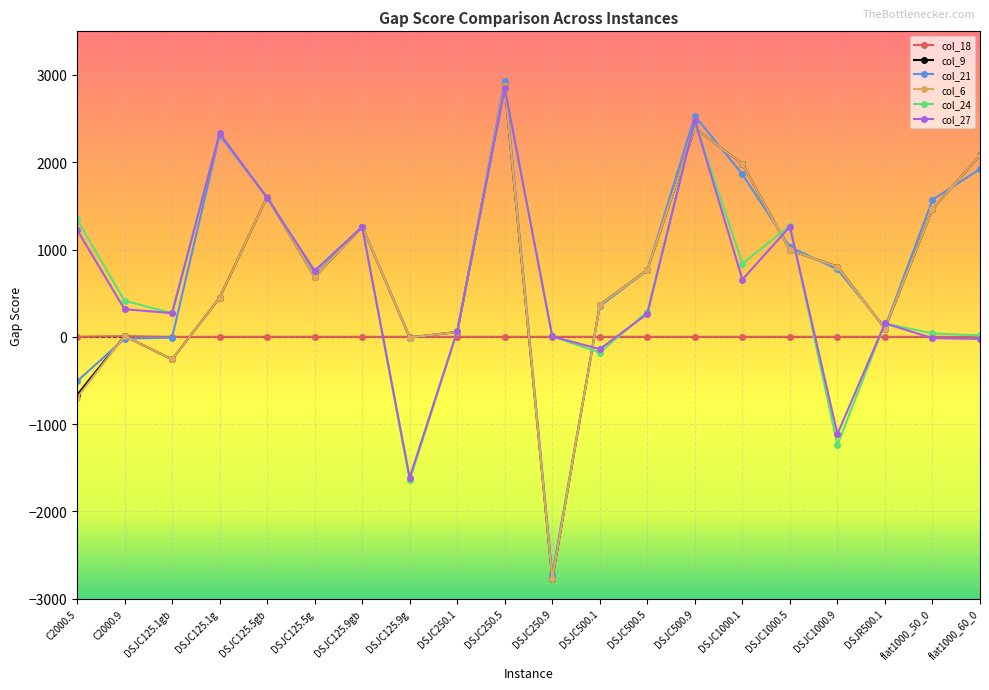

What is the difference between the maximum and minimum values in the col_21 series?

5653.0